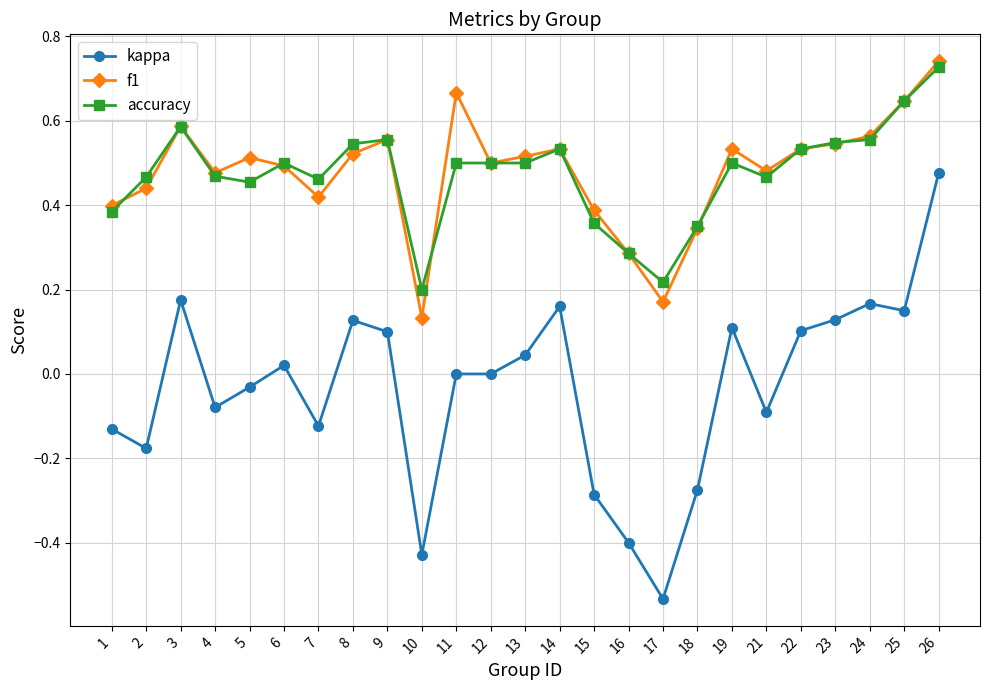

True or false: f1 and kappa intersect in this chart.

False